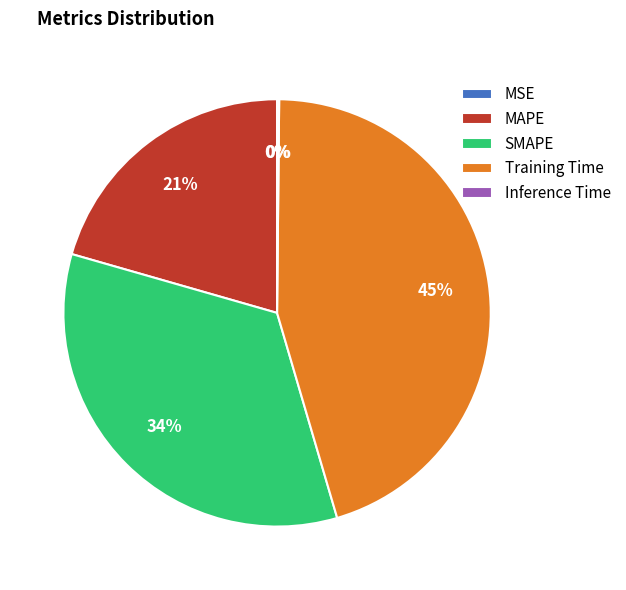

To the nearest percent, what is the average slice percentage?

20%